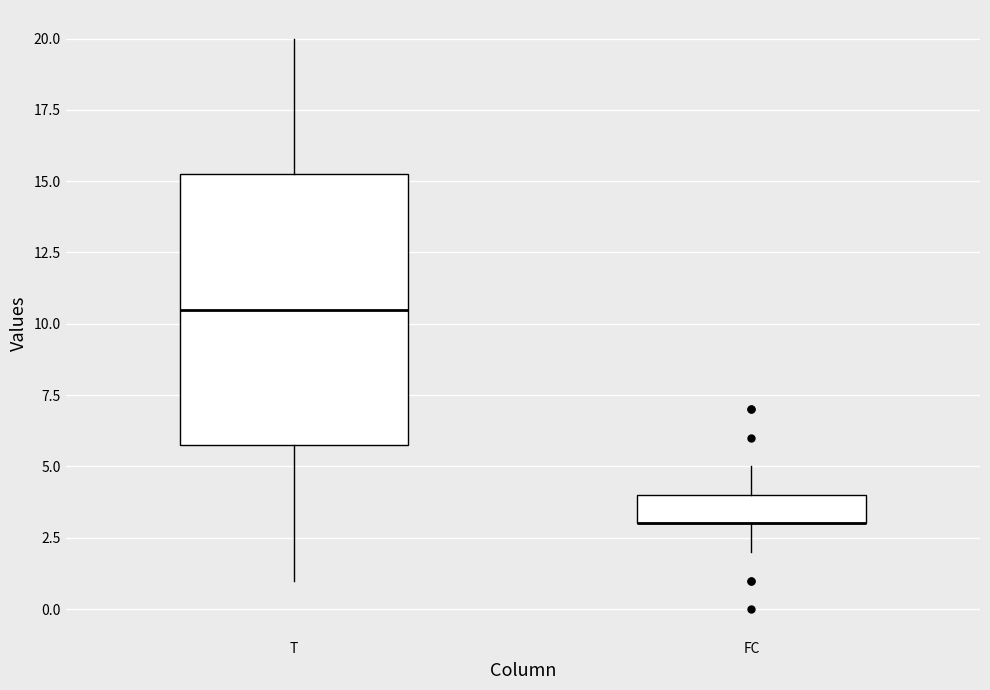

Reading left to right, transcribe this box plot: for each box, give where its median line is, the range the box spans, and where its two whiskers end, as read against the y-axis. The values are not printed on the chart, so give them approximately, as read against the axis.

T: median 10.5, box 6.0 to 15.5, whiskers 1.0 to 20.0
FC: median 3.0 (drawn on the box's lower edge), box 3.0 to 4.0, whiskers 2.0 to 5.0